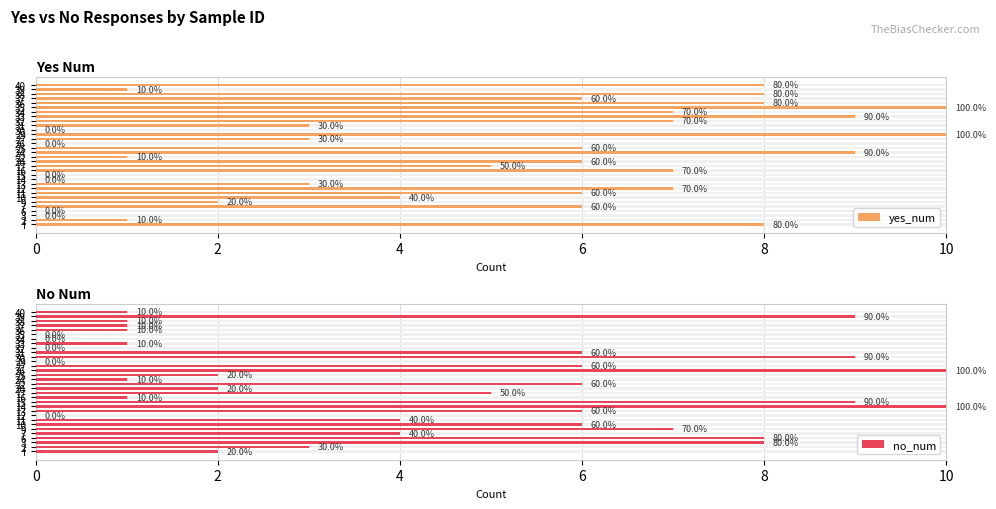

Which label corresponds to the smallest value in the chart?

3